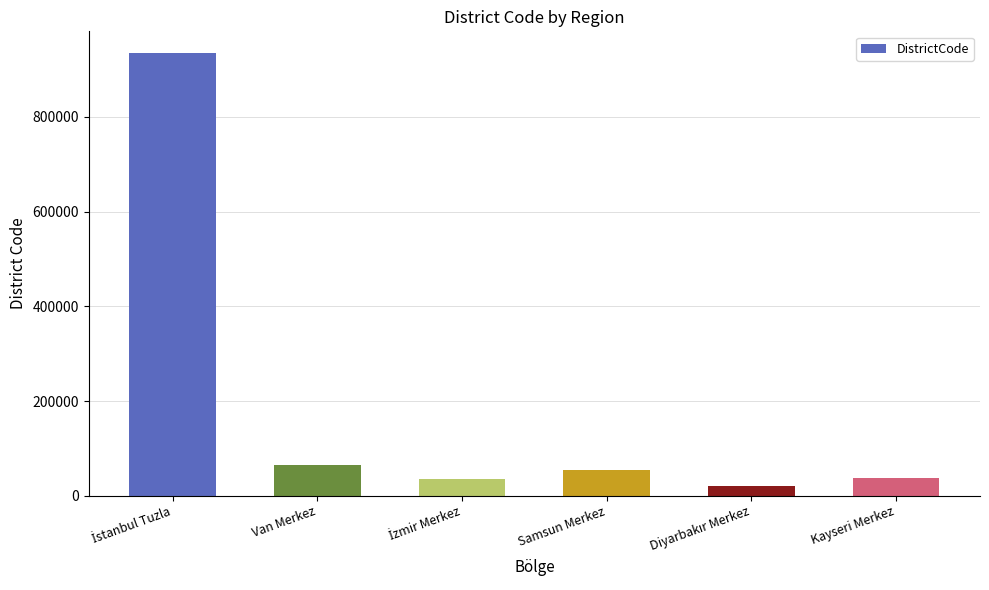

What is the change in value from Samsun Merkez to Kayseri Merkez?

-17000